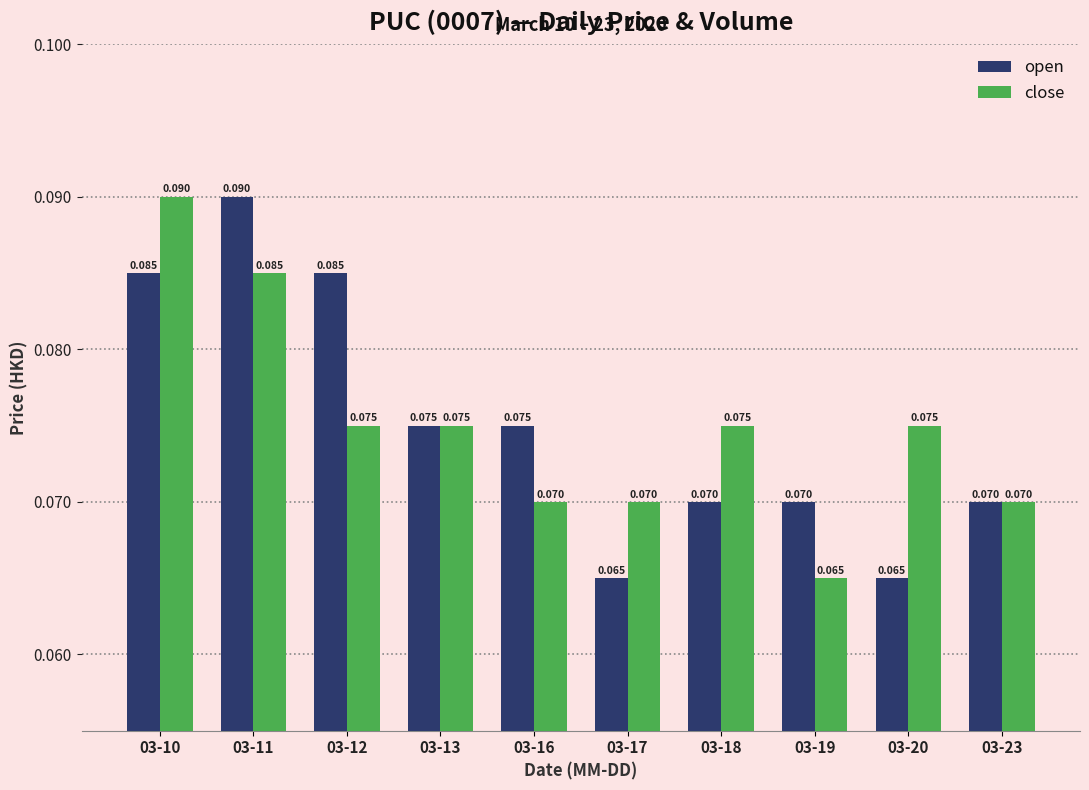

At how many categories does at least one series exceed 0?

10